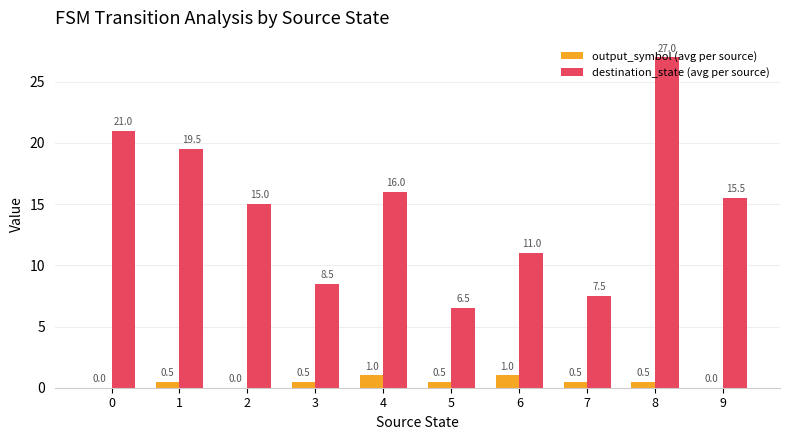

How many values in the output_symbol (avg per source) series exceed 0?

7